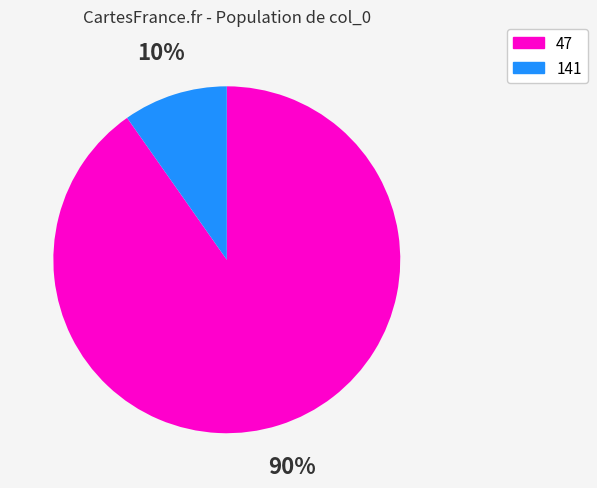

Count the number of slices in the pie.

2